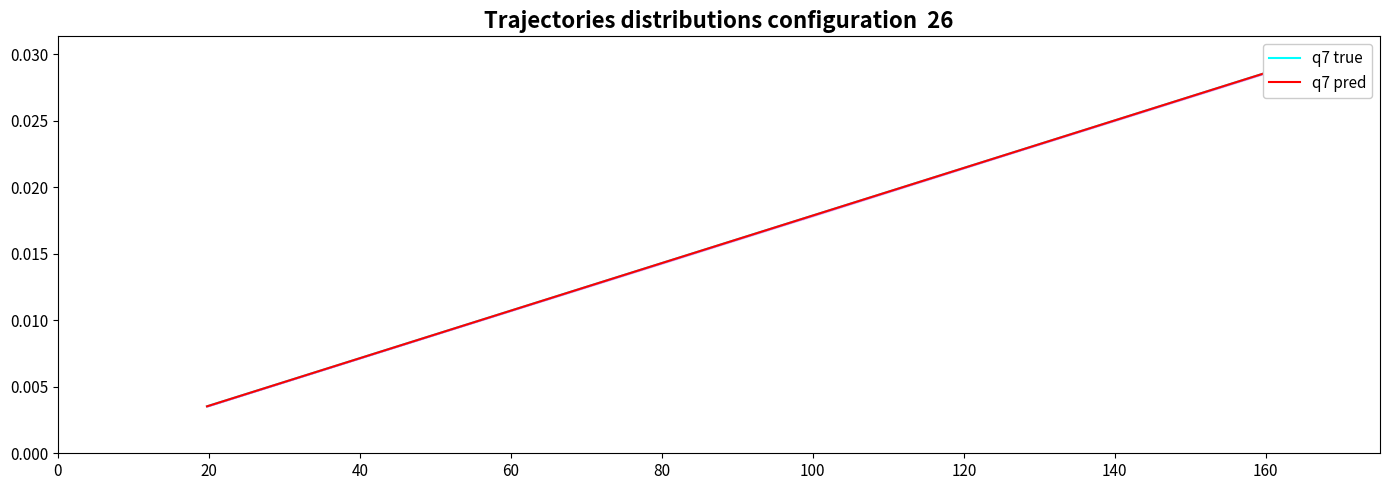

Rank the series by their maximum value, from highest to lowest.

q7 true, q7 pred